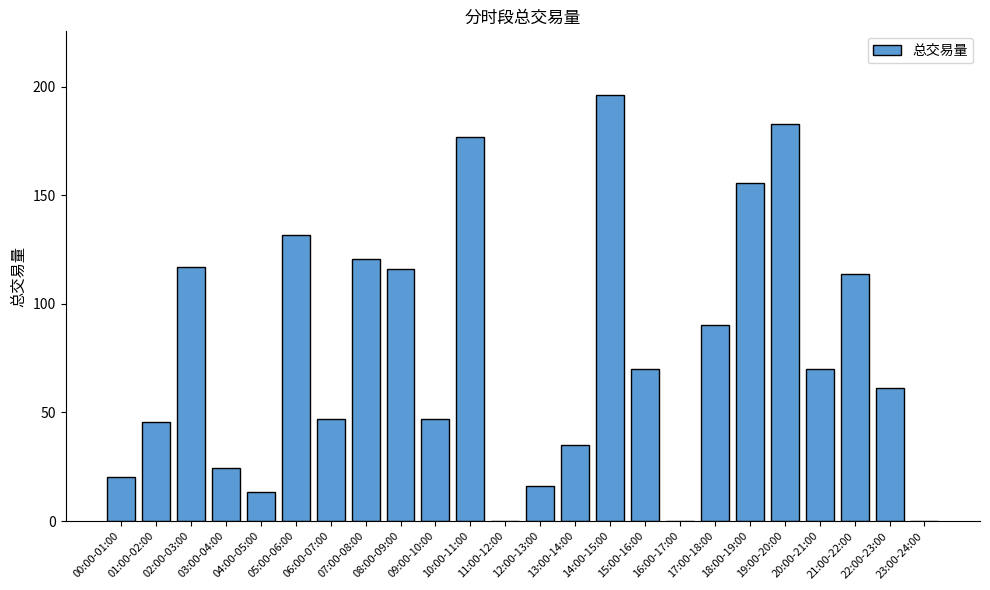

The chart shows a value of 39.1 at 20:00-21:00. True or false?

False